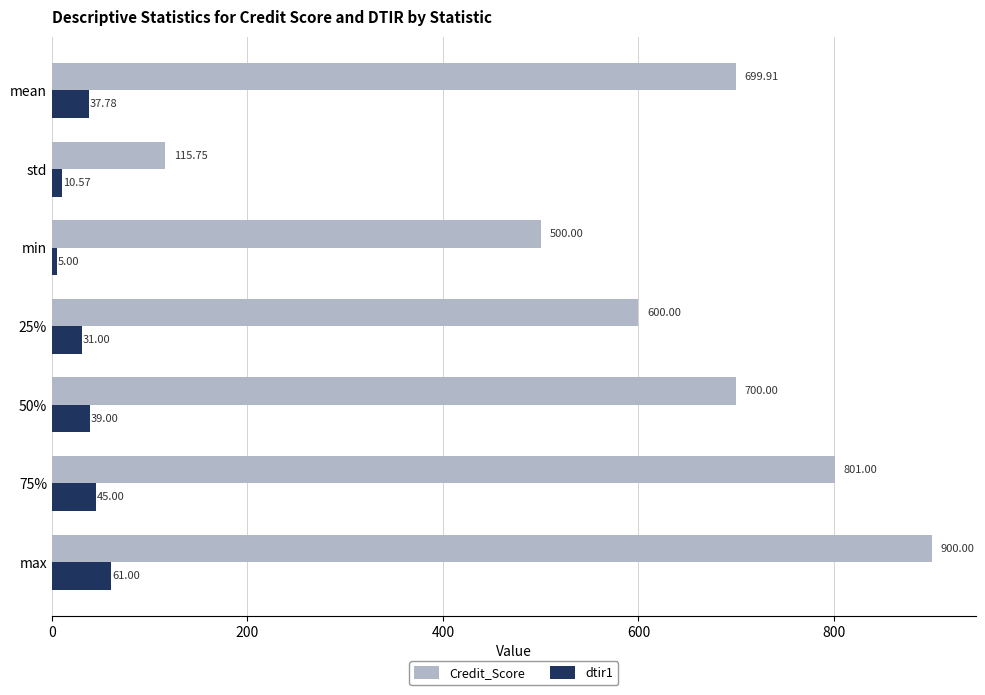

Where is Credit_Score nearest to the value 507?

min